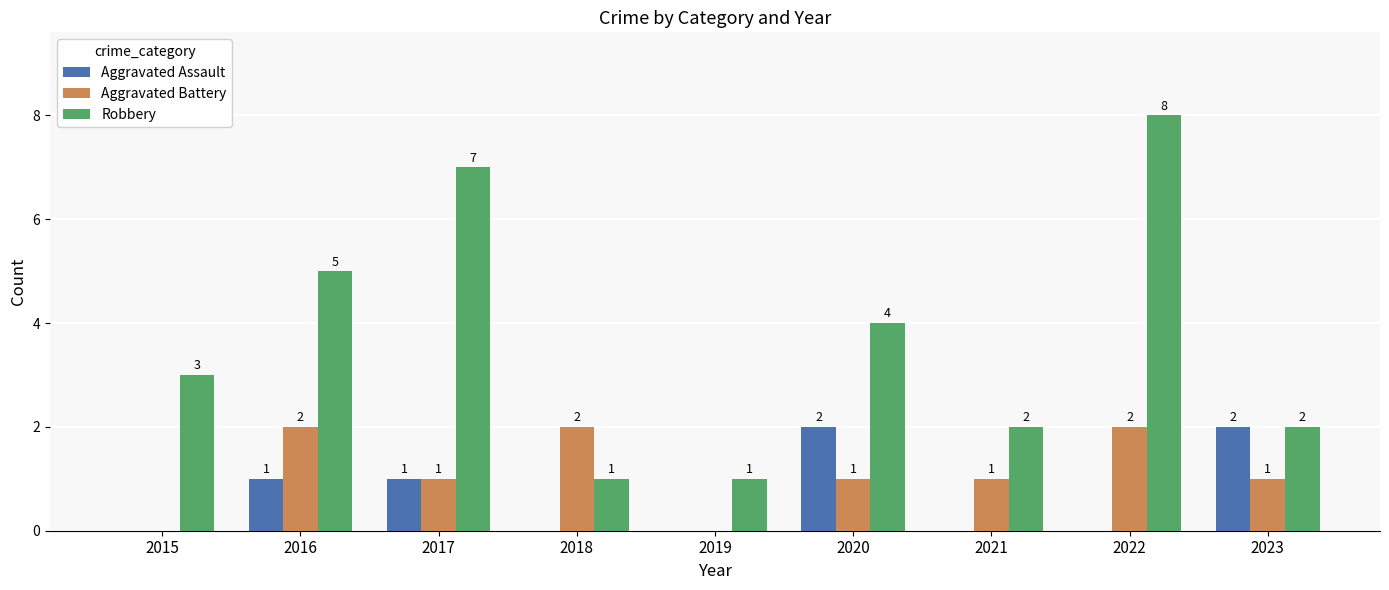

Is it true that Robbery equals 7 at 2017?

True